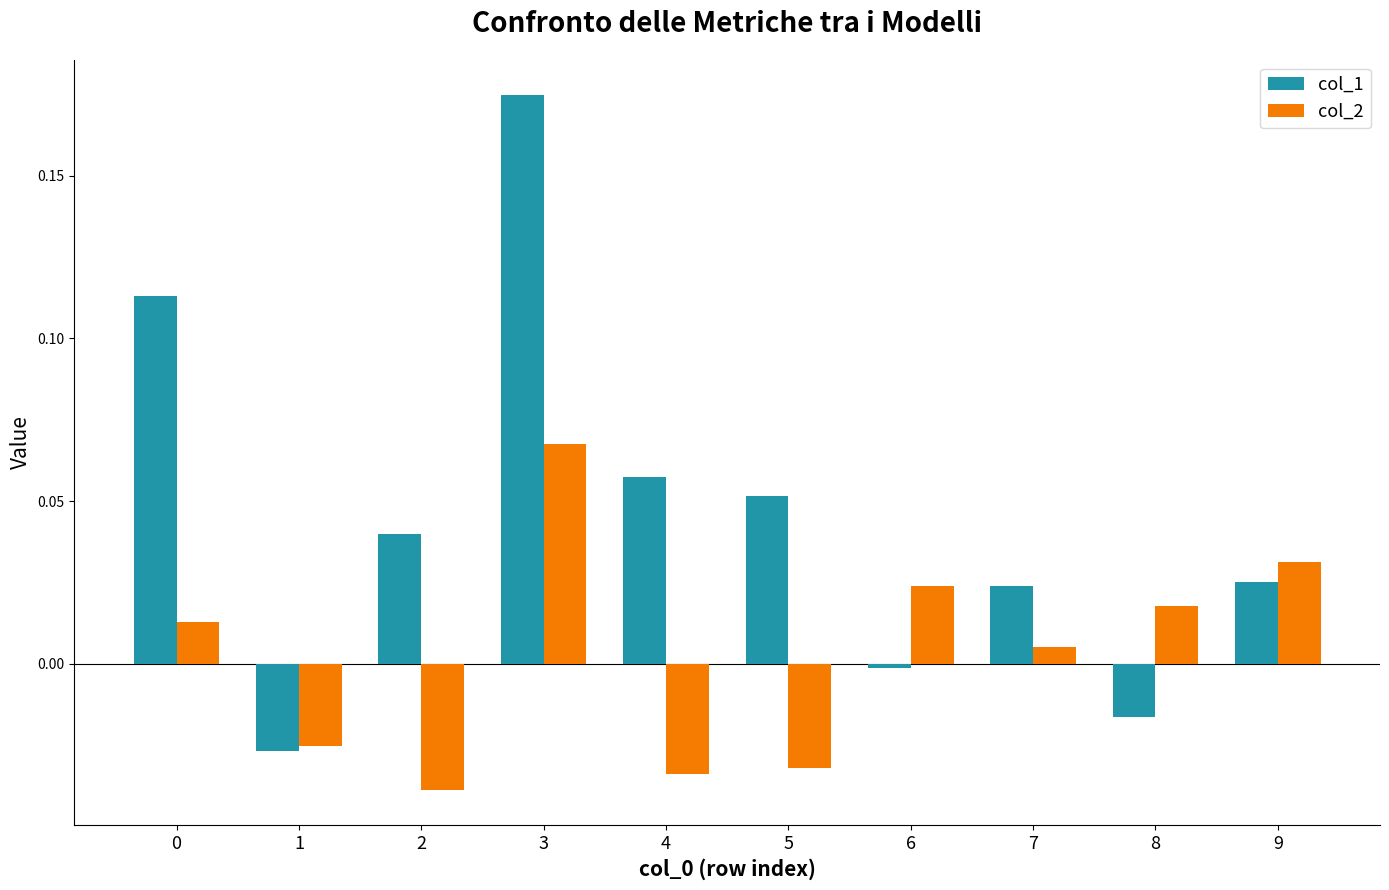

Rank the series at 7 from lowest to highest value.

col_2, col_1